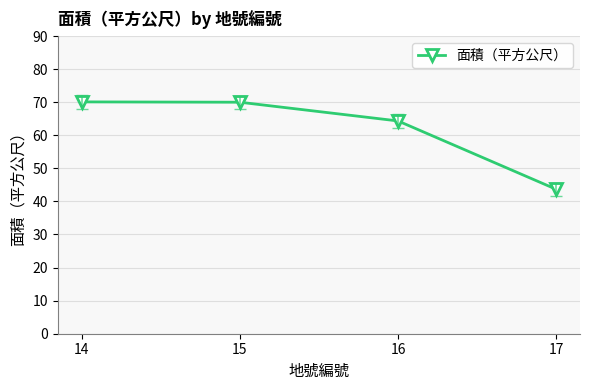

What is the change in value from 14 to 15?

-0.1